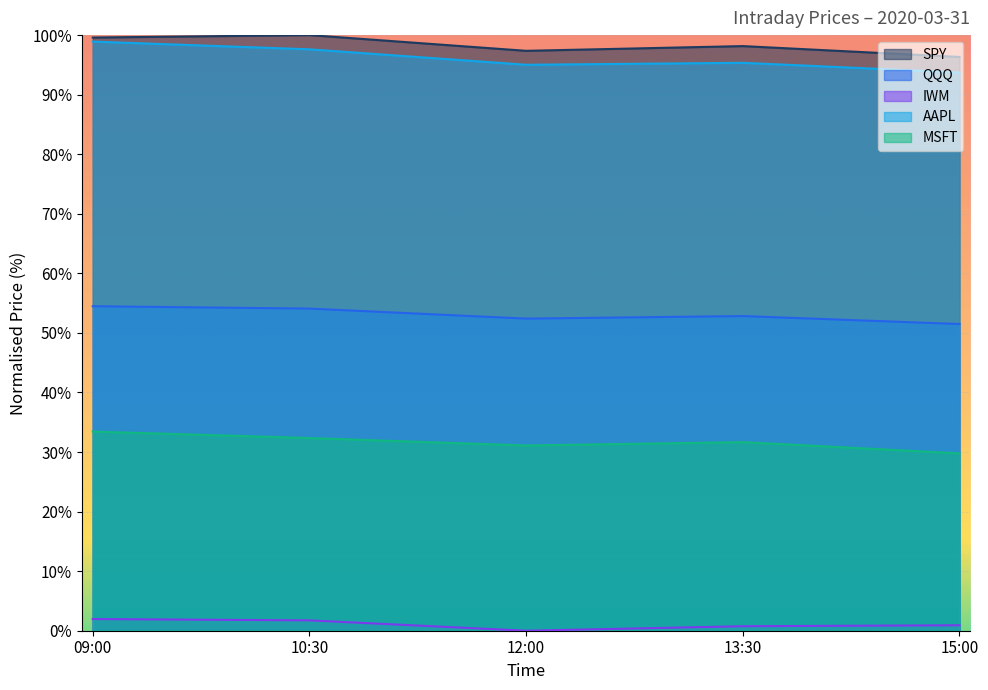

What are all the series names shown in the legend?

SPY, QQQ, IWM, AAPL, MSFT